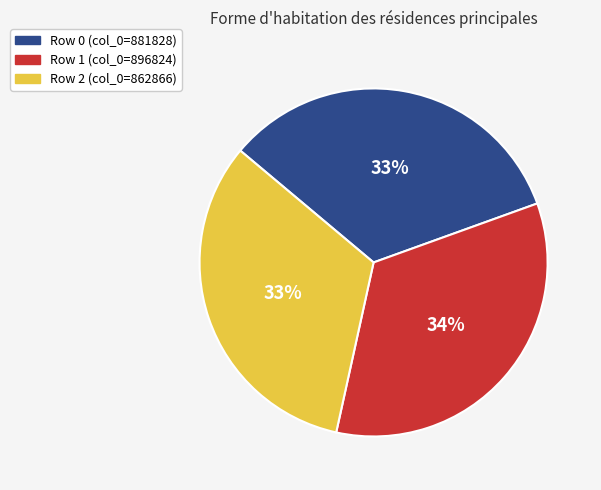

Is there any slice that represents more than half of the pie?

No